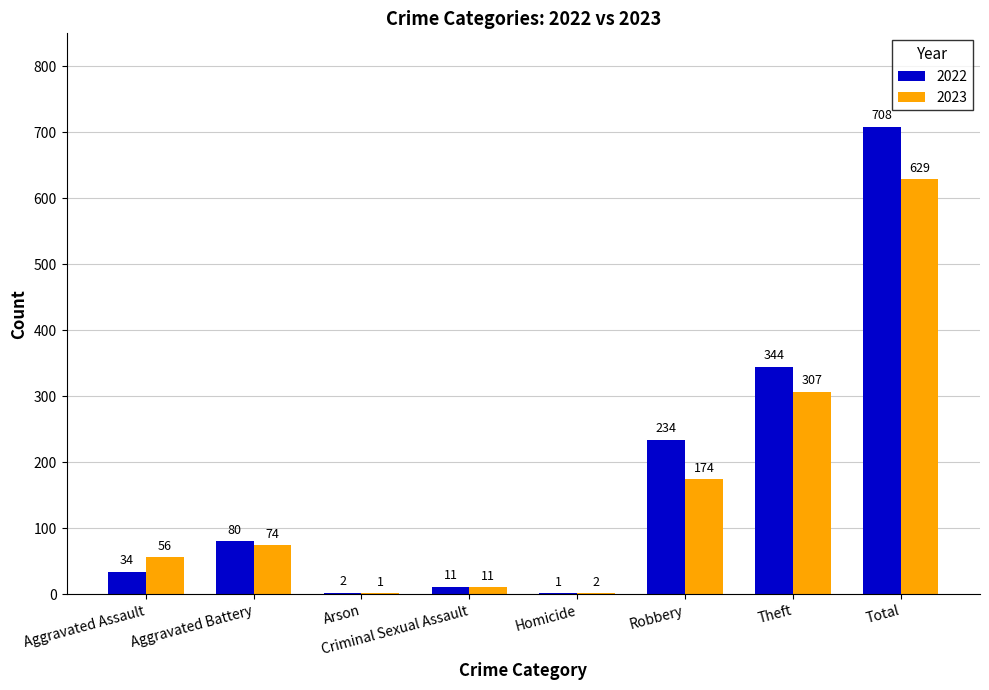

The 2023 series shows 629 at Total. True or false?

True